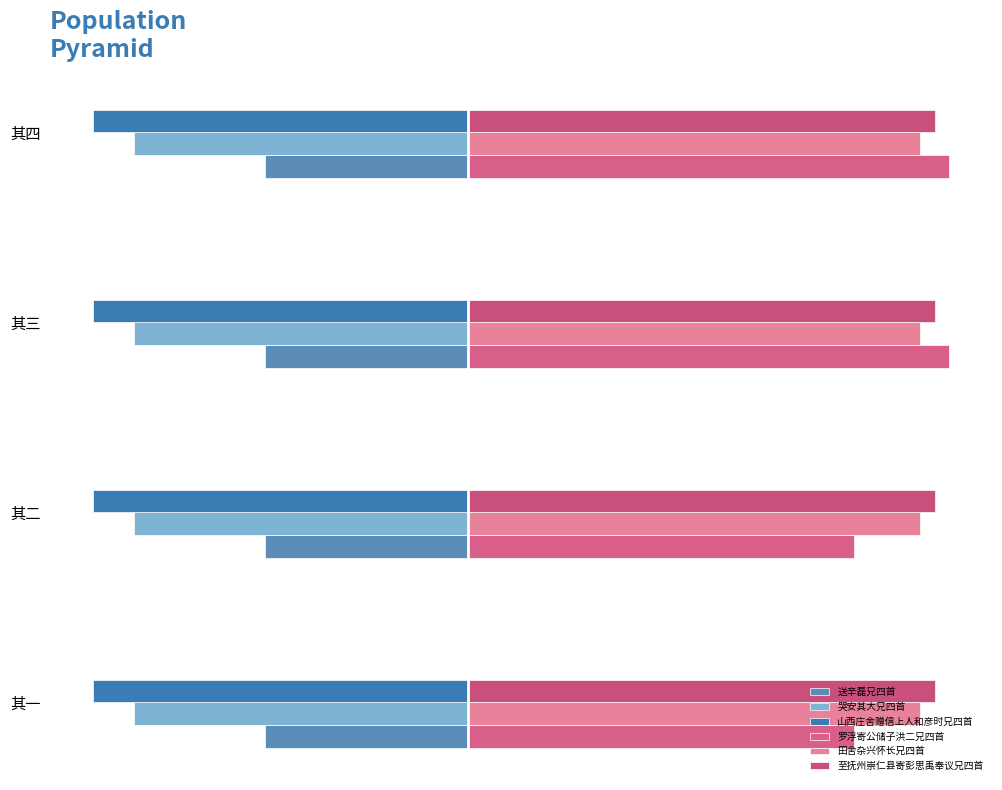

What are all the series names shown in the legend?

送辛磊兄四首, 哭安其大兄四首, 山西庄舍赠信上人和彦时兄四首, 罗浮寄公储子洪二兄四首, 田舍杂兴怀长兄四首, 至抚州崇仁县寄彭思禹奉议兄四首